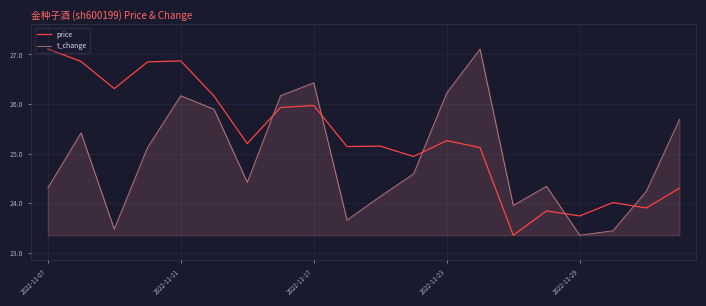

How many times do t_change and price cross each other?

5